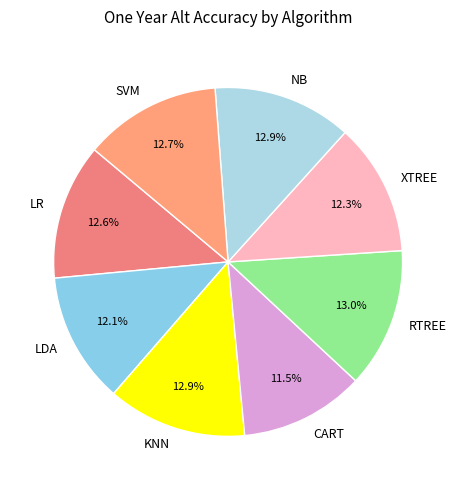

How much of the chart is everything except NB?

87.1%